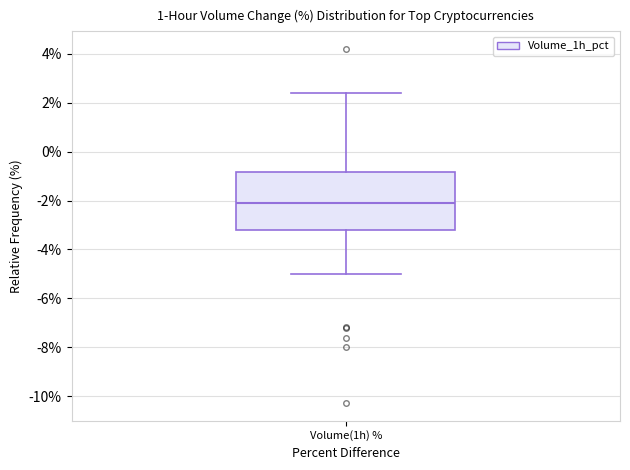

Read this box plot against the y-axis: the position of the median line, the range covered by the box, and the ends of both whiskers. The values are not printed on the chart, so give them approximately, as read against the axis.

median -2.0, box -3.2 to -0.8, whiskers -5.0 to 2.4